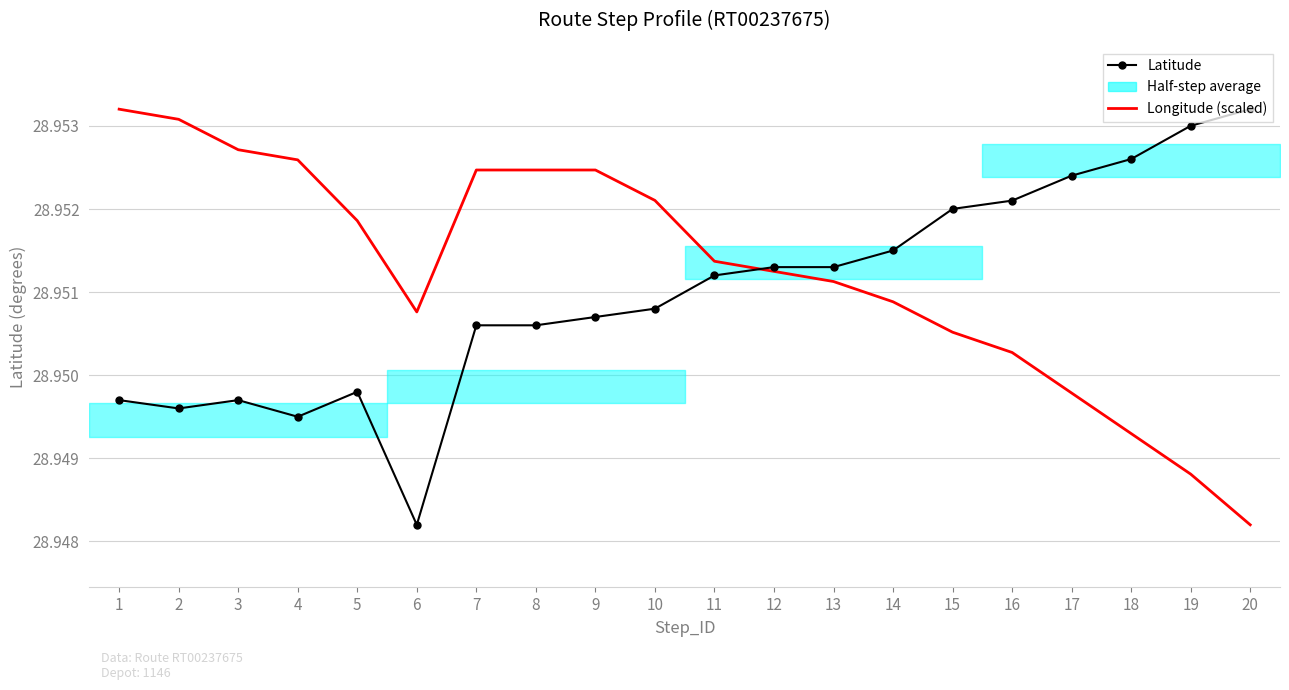

What is the average value of the Latitude series?

29.0